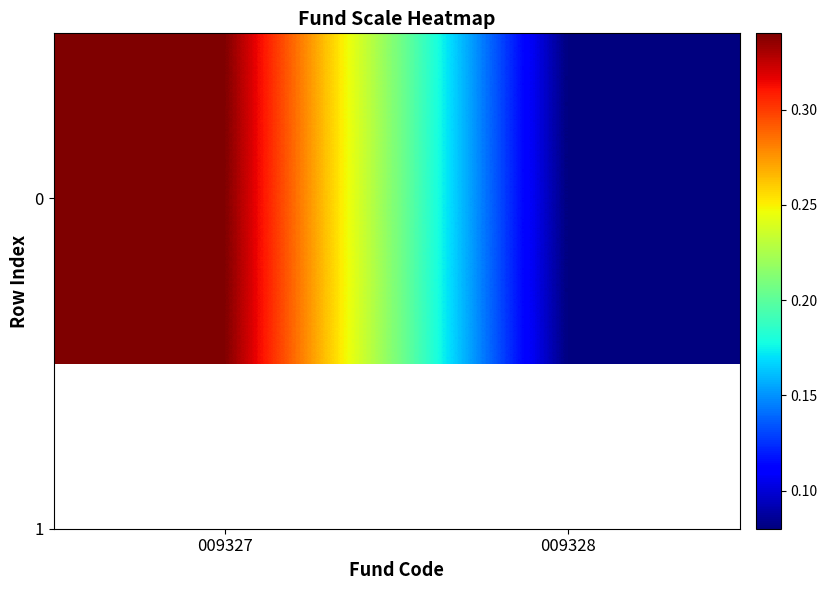

Is it true that the value at 009328 is 0.1?

False